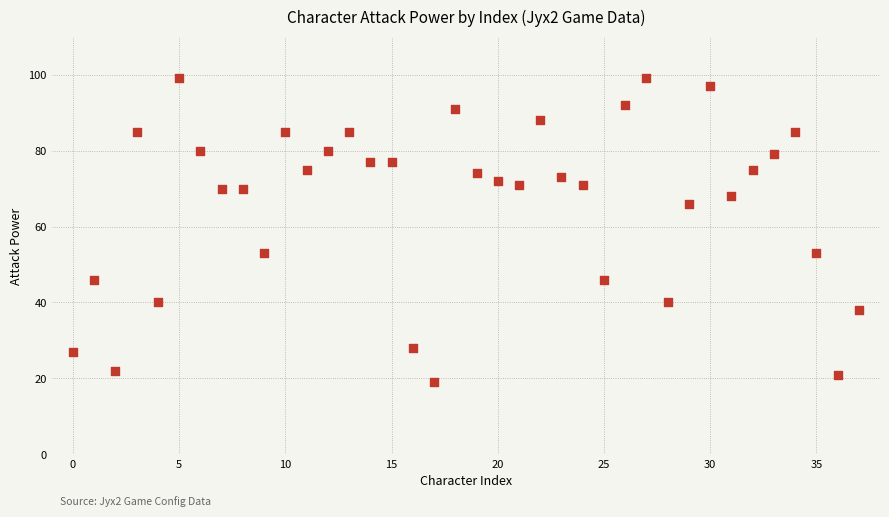

What is the range of Y values (max minus min)?

80